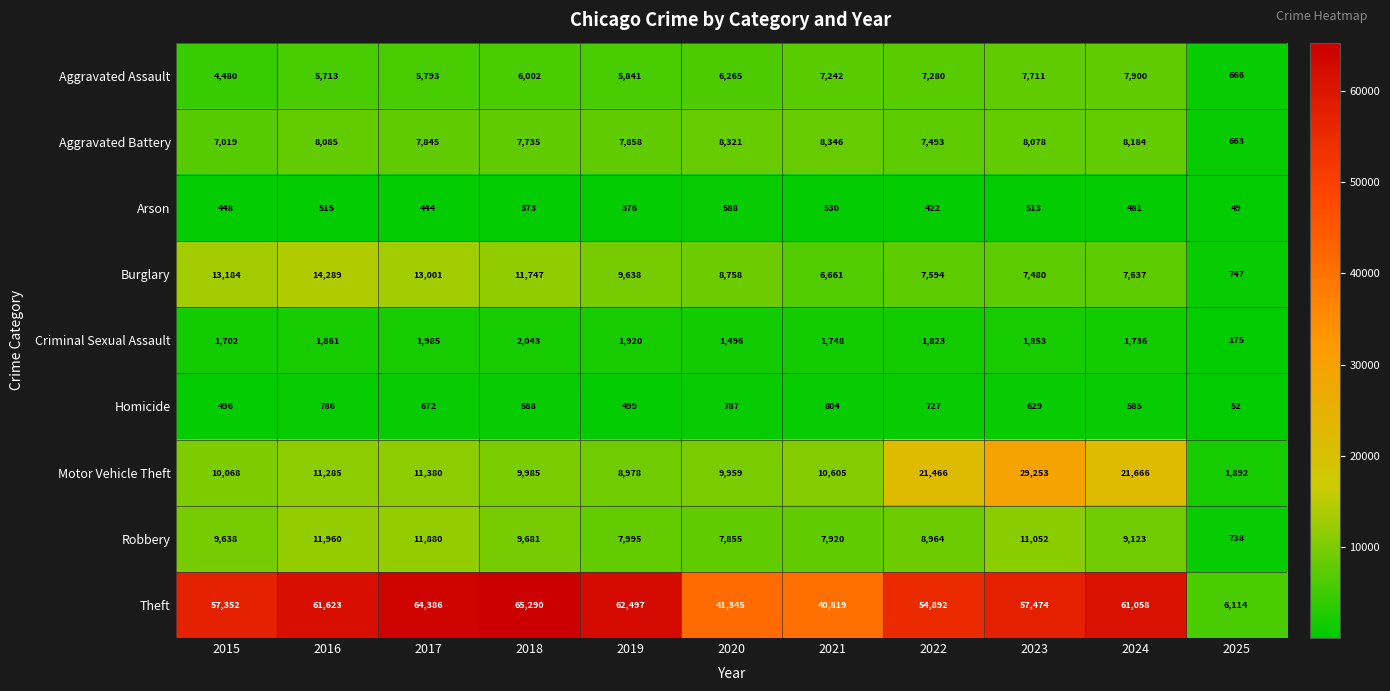

Where does the Robbery series first go above 9123?

2015